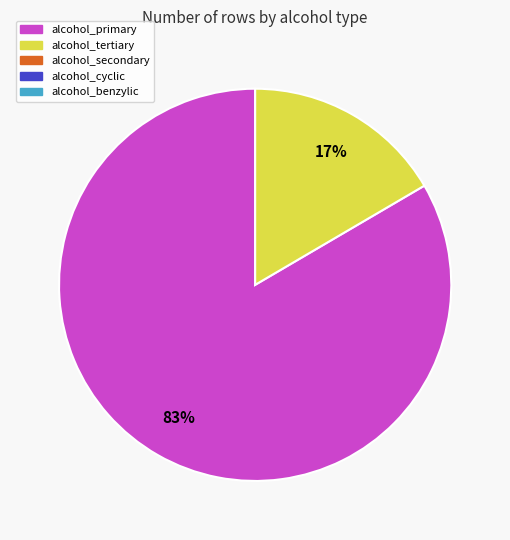

To the nearest percent, what is the average slice percentage?

50%